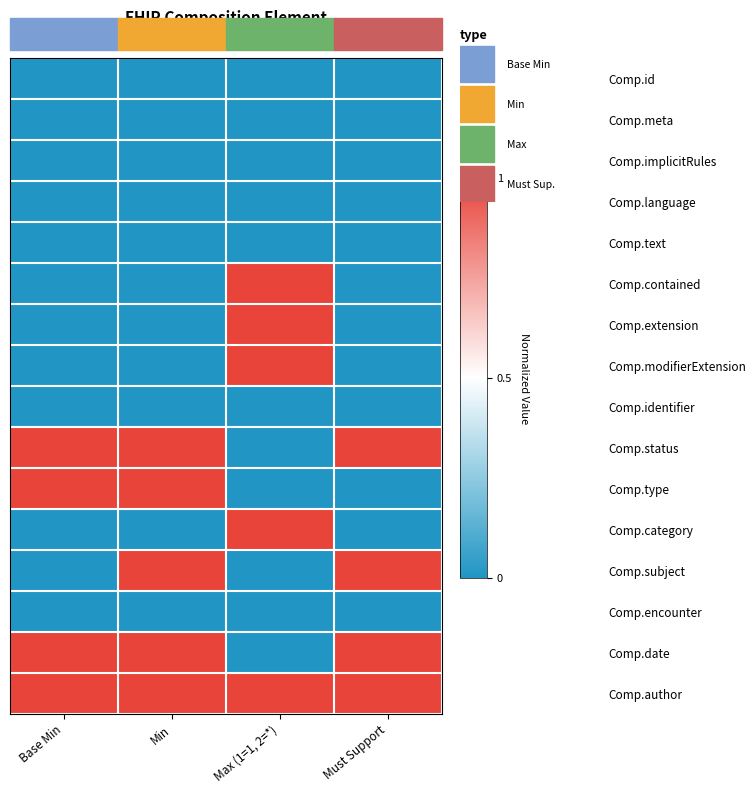

Reading left to right, what are all the values shown in this chart?

Comp.id: Base Min=0	Min=0	Max (1=1, 2=*)=0	Must Support=0
Comp.meta: Base Min=0	Min=0	Max (1=1, 2=*)=0	Must Support=0
Comp.implicitRules: Base Min=0	Min=0	Max (1=1, 2=*)=0	Must Support=0
Comp.language: Base Min=0	Min=0	Max (1=1, 2=*)=0	Must Support=0
Comp.text: Base Min=0	Min=0	Max (1=1, 2=*)=0	Must Support=0
Comp.contained: Base Min=0	Min=0	Max (1=1, 2=*)=1	Must Support=0
Comp.extension: Base Min=0	Min=0	Max (1=1, 2=*)=1	Must Support=0
Comp.modifierExtension: Base Min=0	Min=0	Max (1=1, 2=*)=1	Must Support=0
Comp.identifier: Base Min=0	Min=0	Max (1=1, 2=*)=0	Must Support=0
Comp.status: Base Min=1	Min=1	Max (1=1, 2=*)=0	Must Support=1
Comp.type: Base Min=1	Min=1	Max (1=1, 2=*)=0	Must Support=0
Comp.category: Base Min=0	Min=0	Max (1=1, 2=*)=1	Must Support=0
Comp.subject: Base Min=0	Min=1	Max (1=1, 2=*)=0	Must Support=1
Comp.encounter: Base Min=0	Min=0	Max (1=1, 2=*)=0	Must Support=0
Comp.date: Base Min=1	Min=1	Max (1=1, 2=*)=0	Must Support=1
Comp.author: Base Min=1	Min=1	Max (1=1, 2=*)=1	Must Support=1